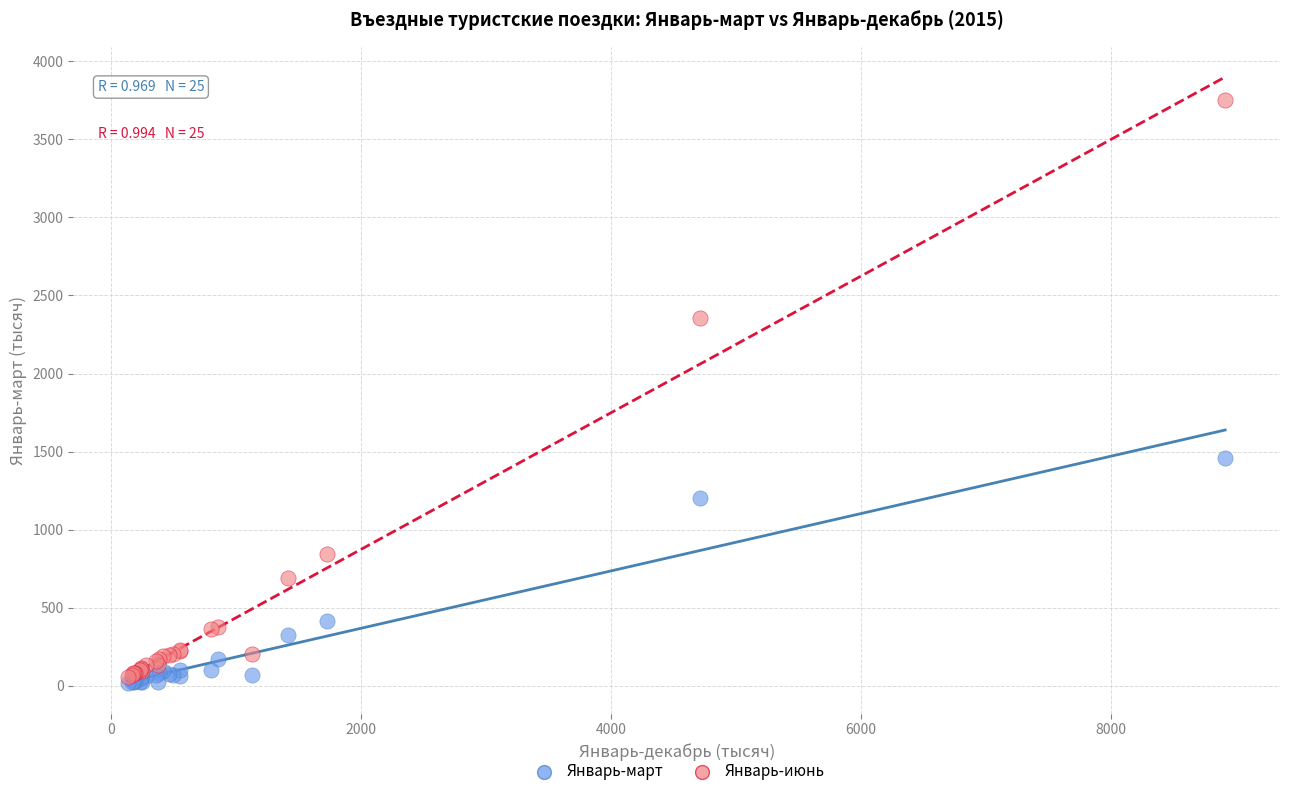

Across all series, what Y value is closest to 1884?

1457